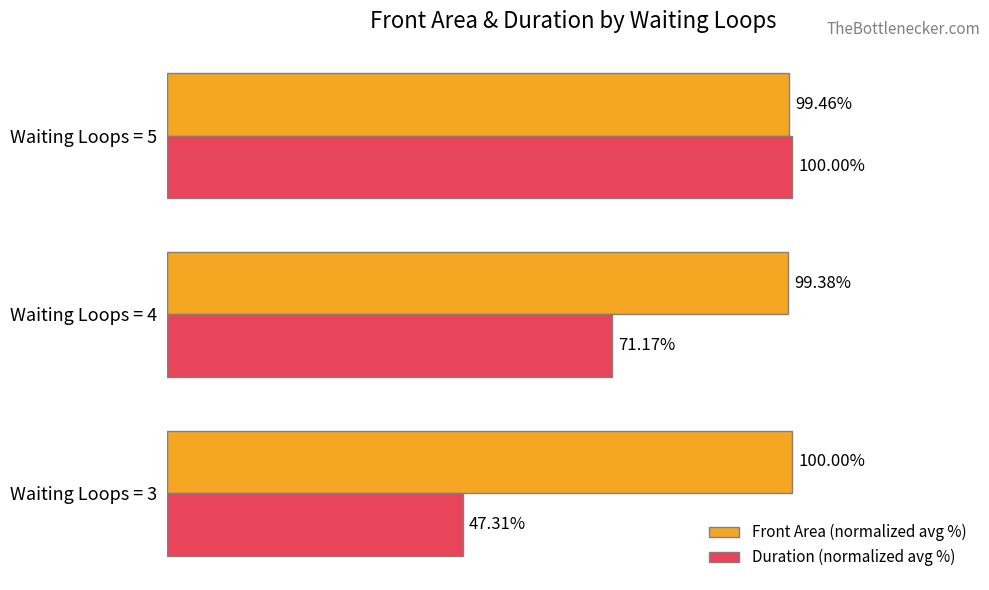

At which category is the sum across all series the highest?

Waiting Loops = 5